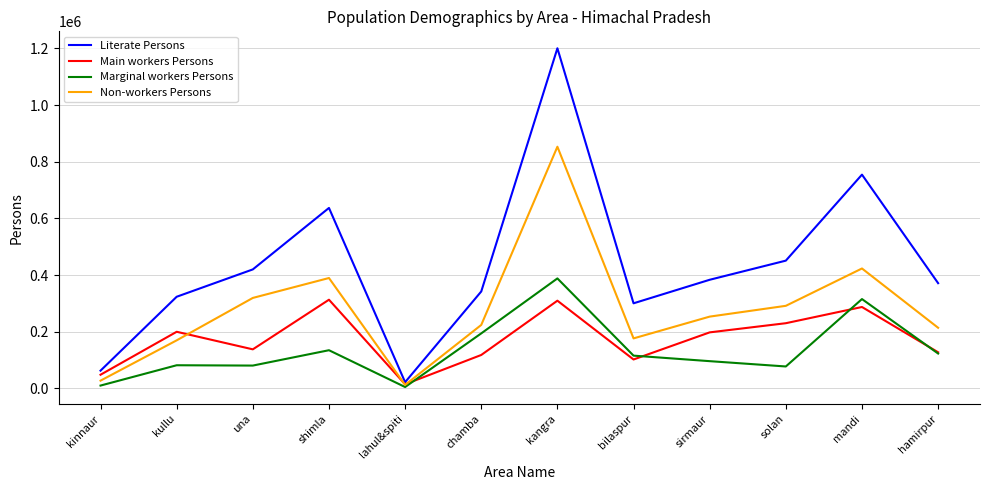

At which label is Literate Persons closest to 611193?

shimla